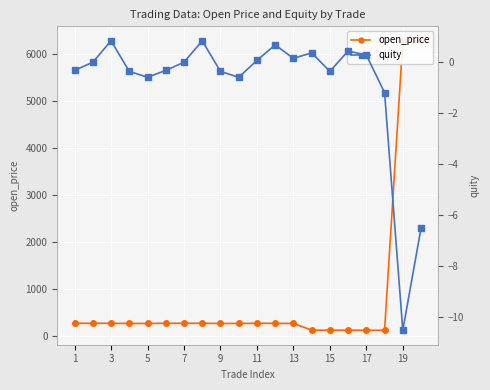

Rank the series by their average value, from lowest to highest.

quity, open_price